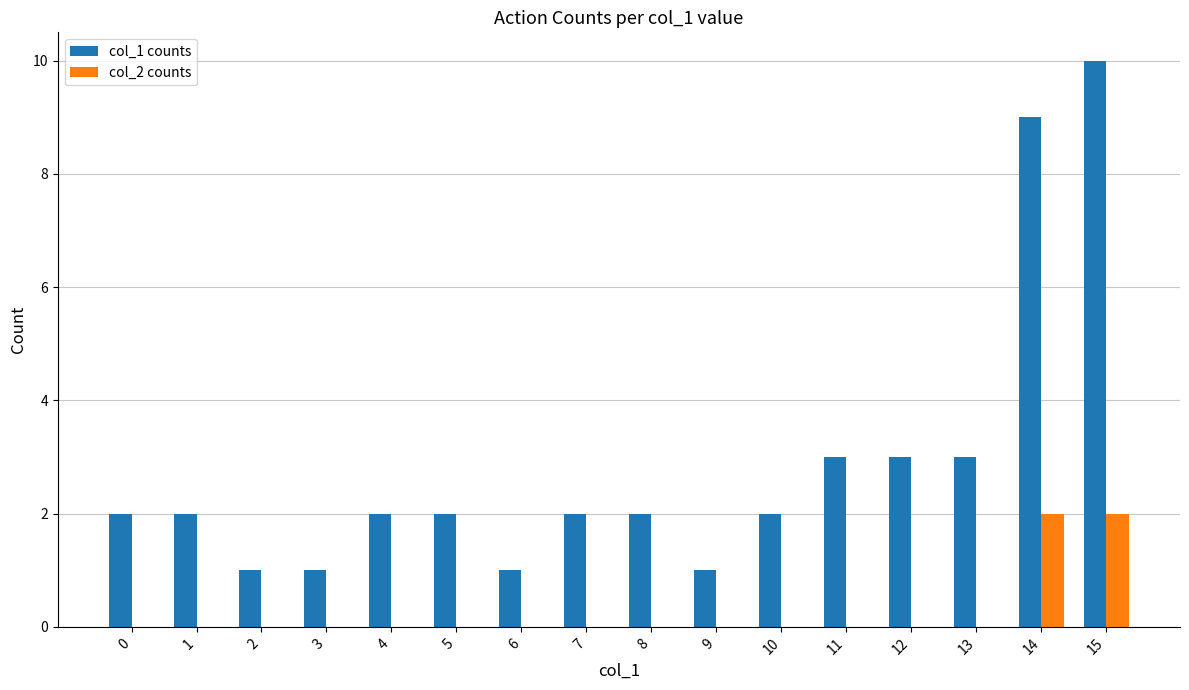

What is the greatest value displayed?

10